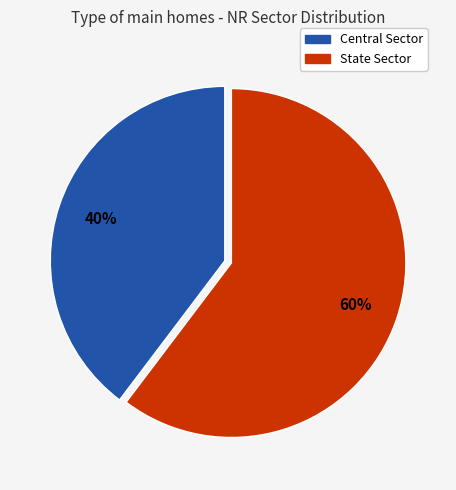

Is the sum of State Sector and Central Sector greater than half?

Yes